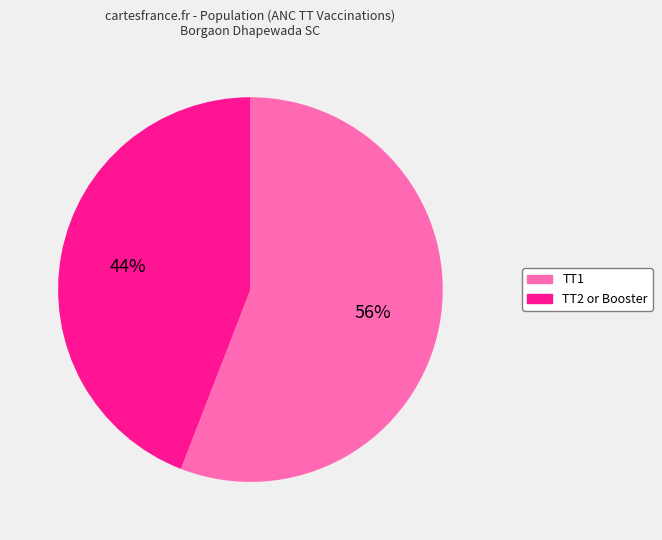

Rank the categories by value from lowest to highest.

TT2 or Booster, TT1